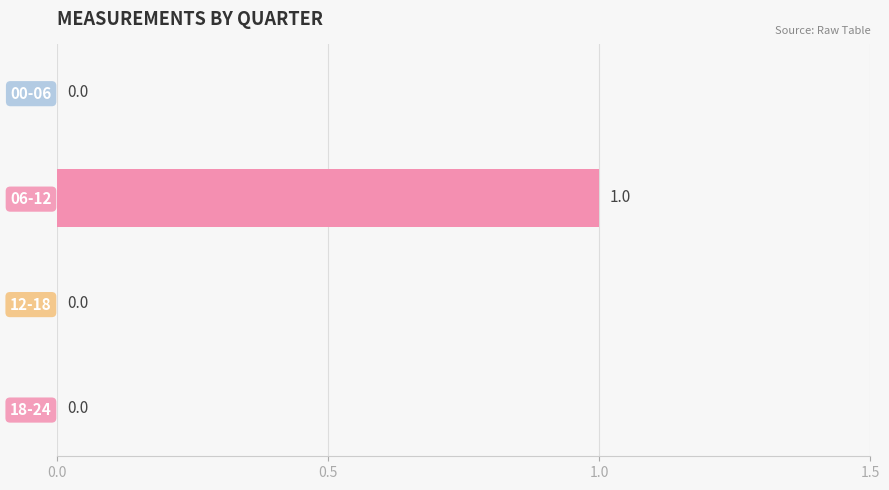

True or false: the data shows 0 at 12-18.

True